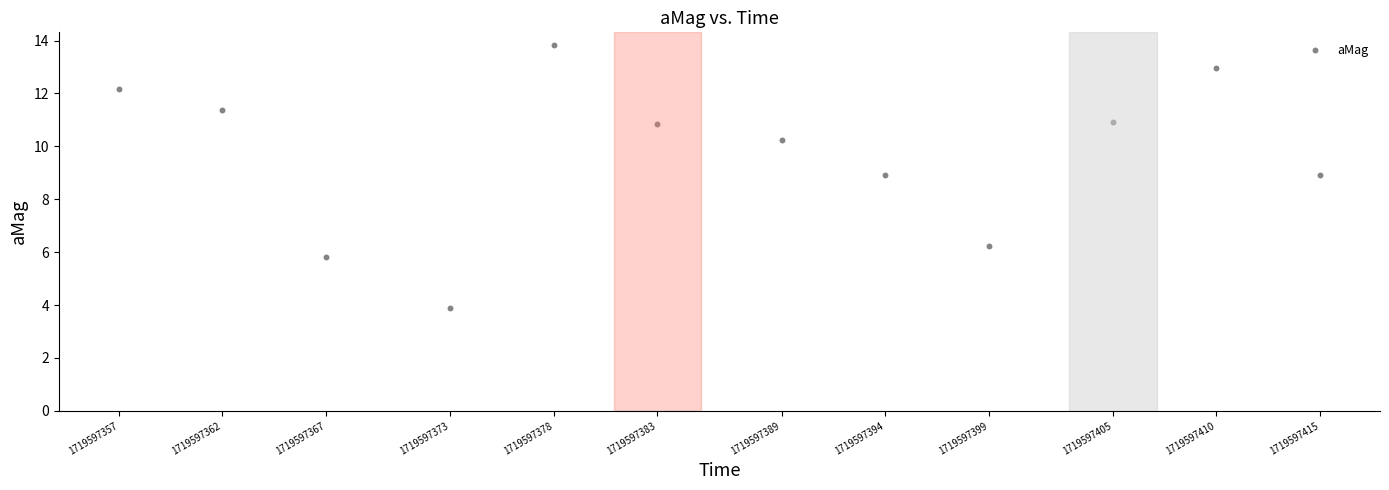

What is the average X value?

1719597386.0